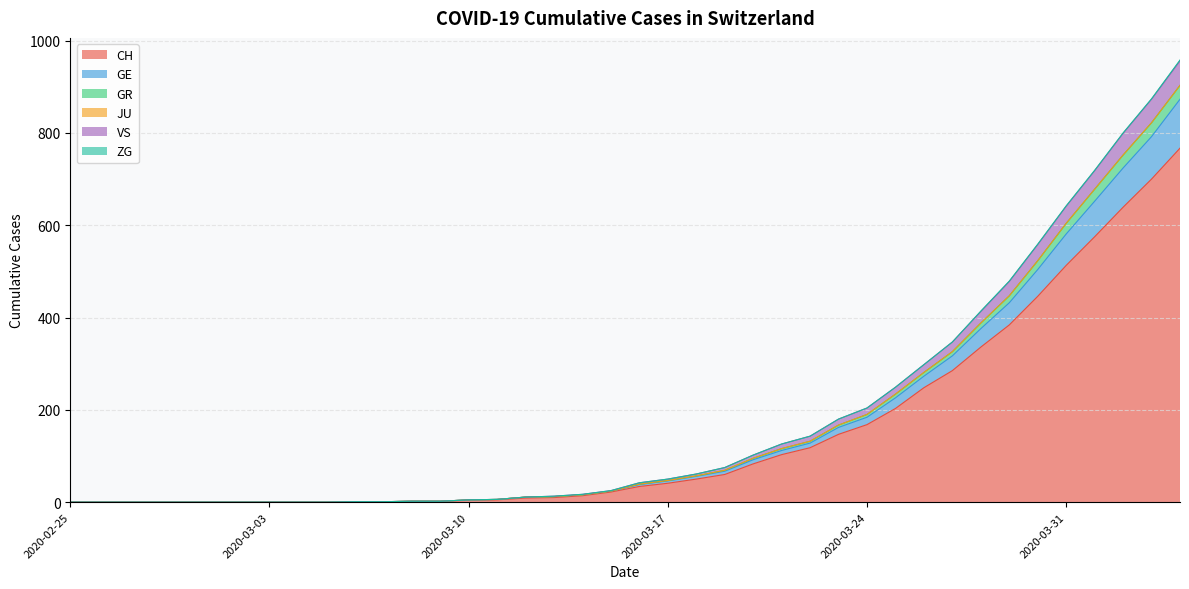

What is the maximum value for CH?

767